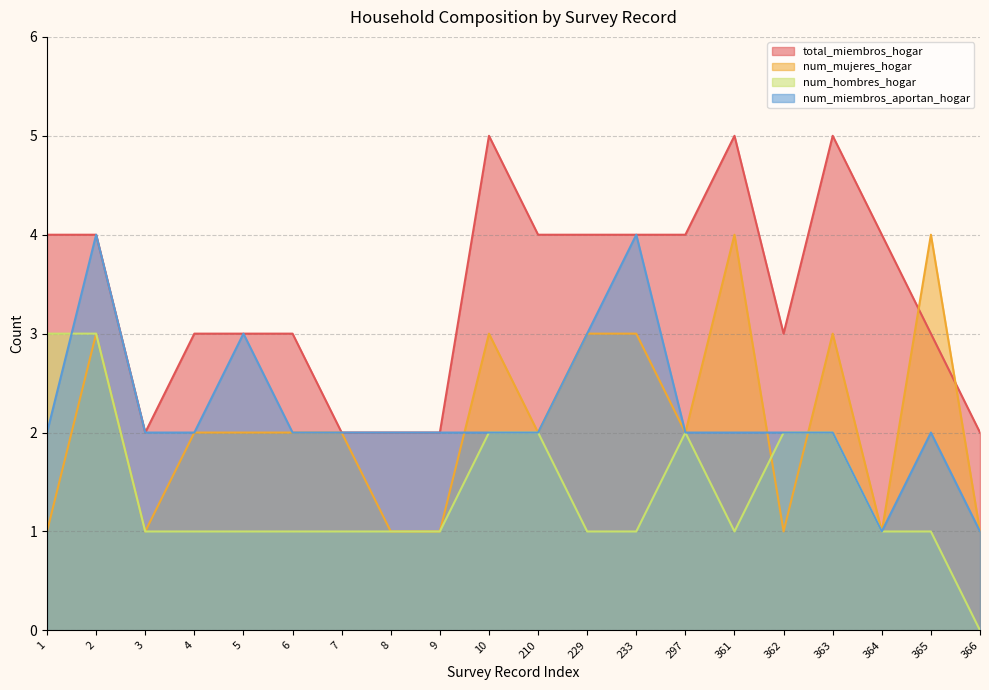

What is the total value across all series at 233?

12